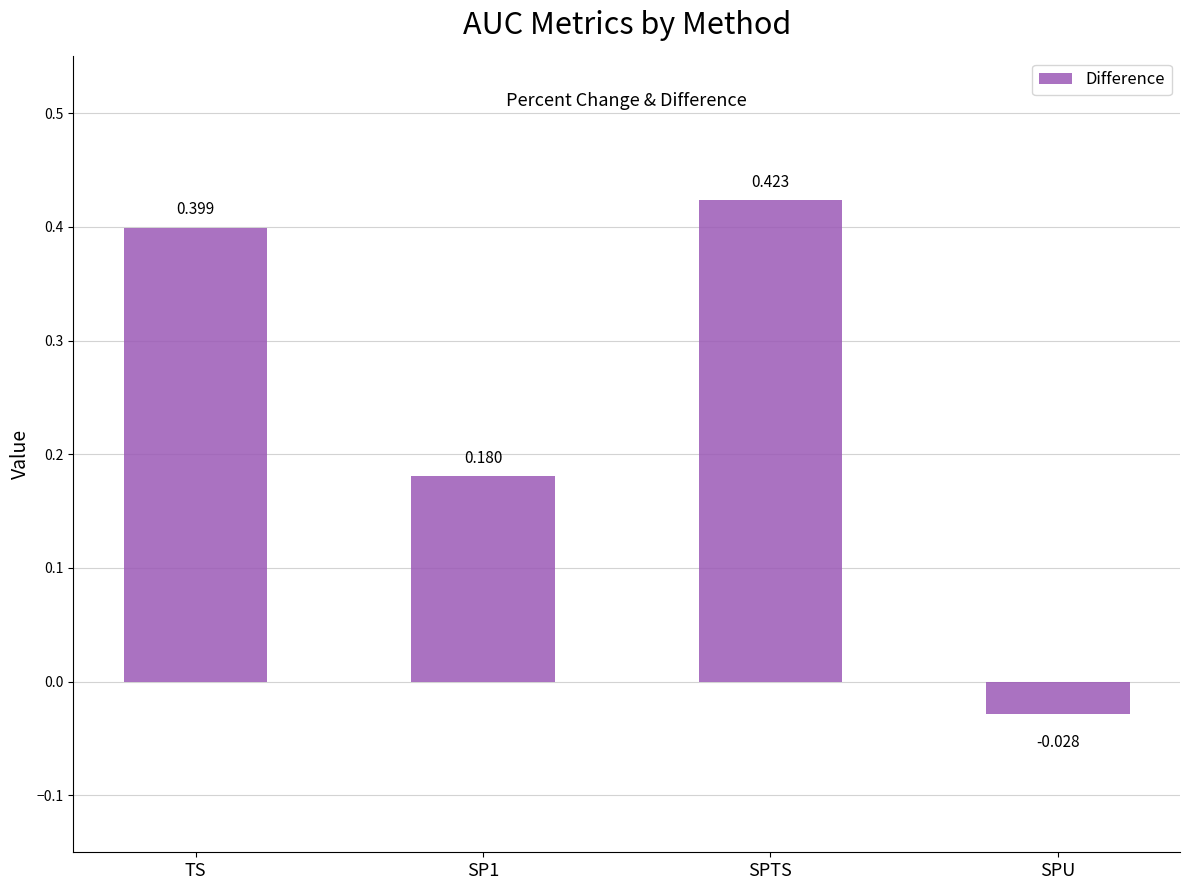

At which label does the data first exceed 0?

TS